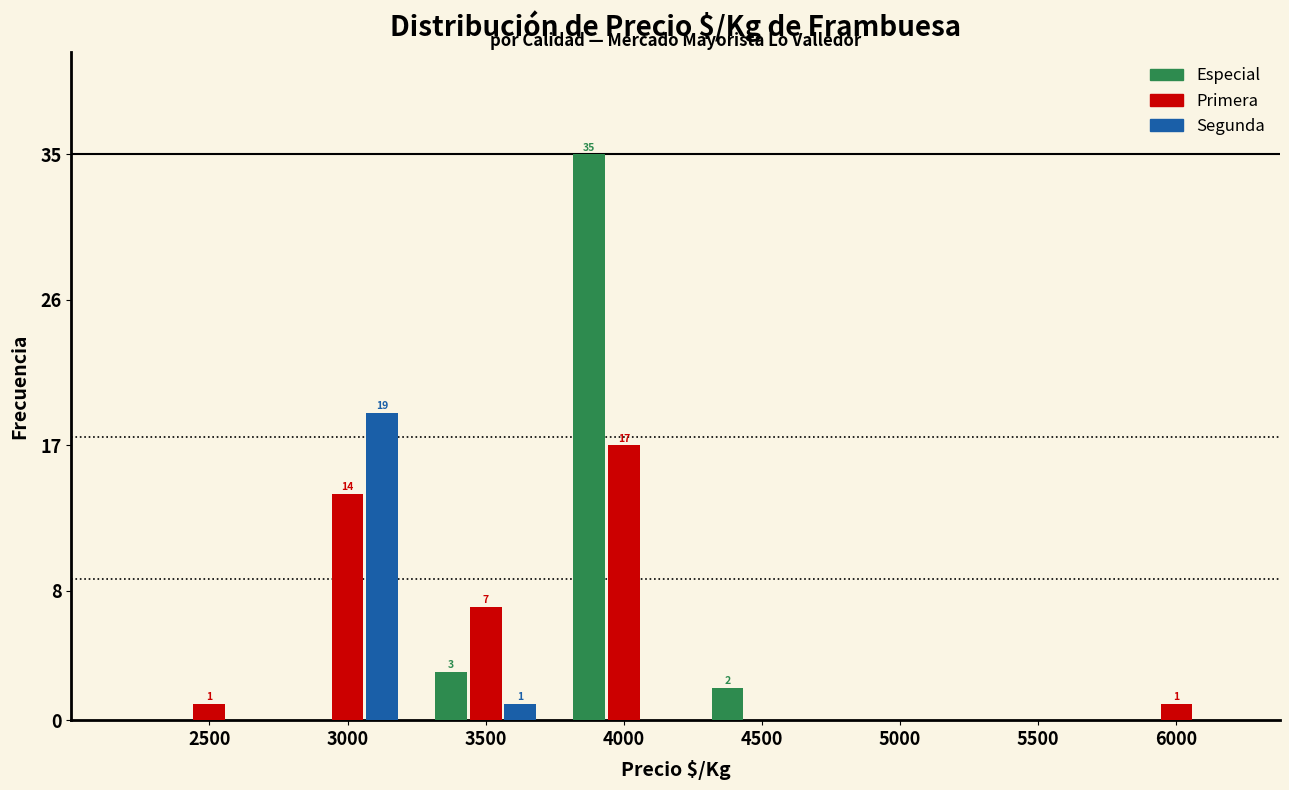

Reading left to right, what are all the values shown in this chart?

Especial: 2500=0	3000=0	3500=3	4000=35	4500=2	5000=0	5500=0	6000=0
Primera: 2500=1	3000=14	3500=7	4000=17	4500=0	5000=0	5500=0	6000=1
Segunda: 2500=0	3000=19	3500=1	4000=0	4500=0	5000=0	5500=0	6000=0